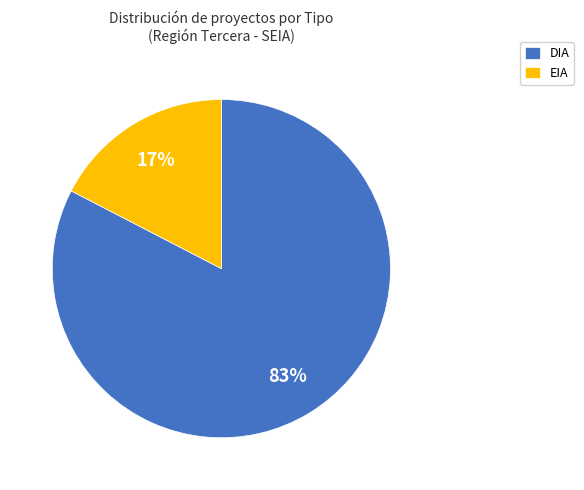

Rank the categories by value from lowest to highest.

EIA, DIA